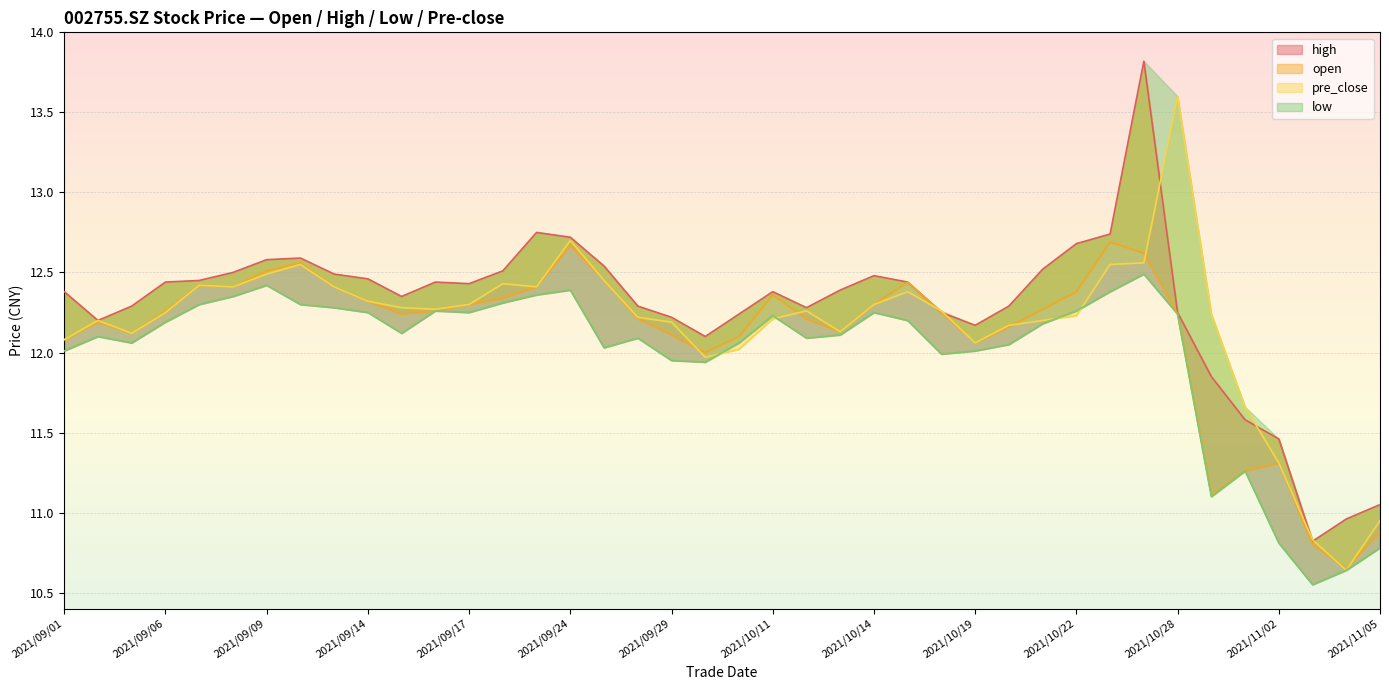

How many lines are shown in the chart?

4